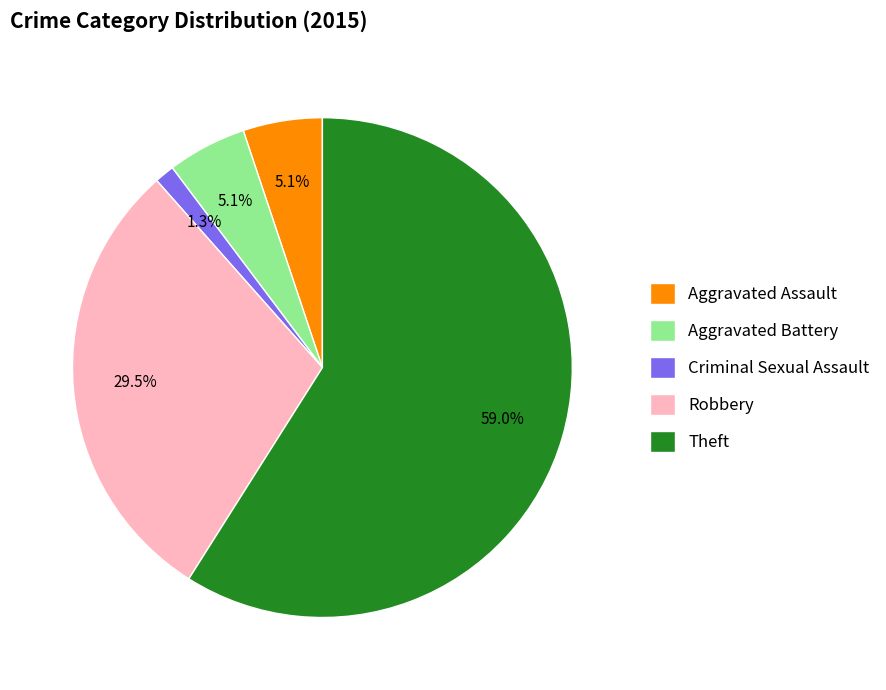

How much of the chart is everything except Aggravated Battery?

94.9%